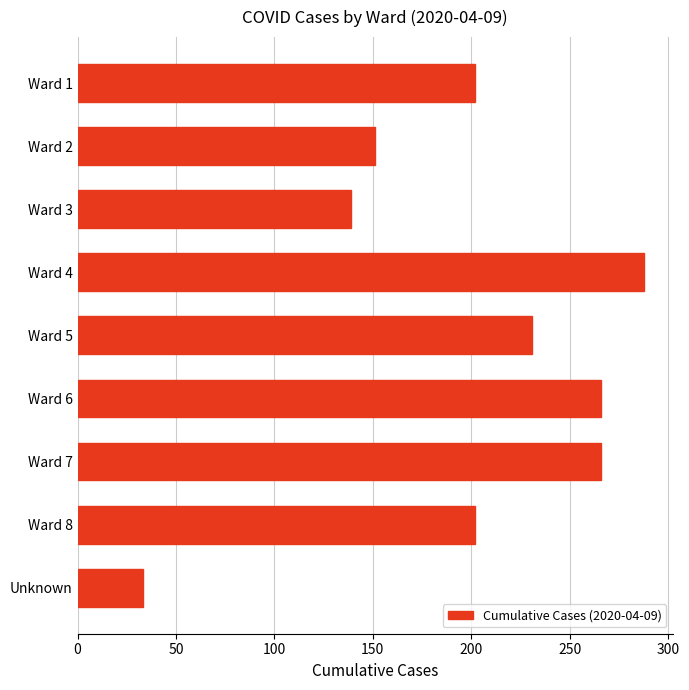

What is the average value?

198